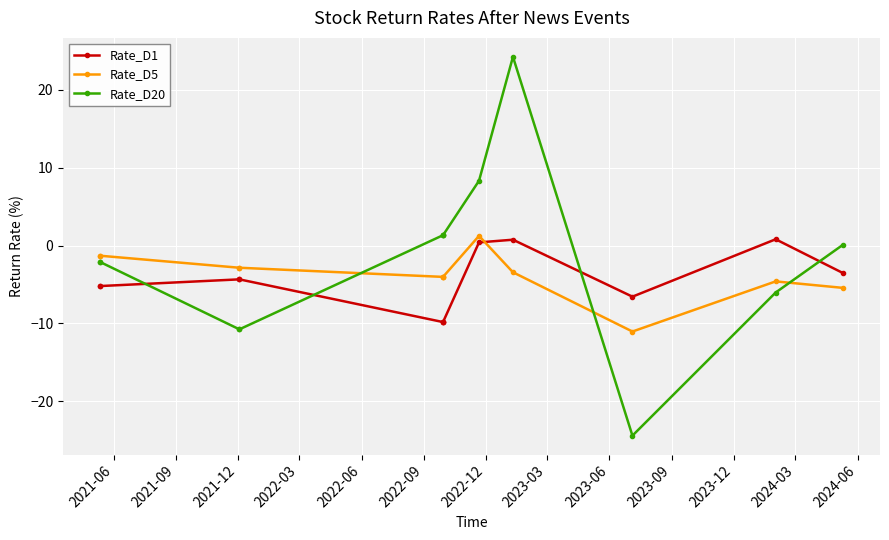

What is the difference between the maximum and minimum values in the Rate_D5 series?

12.3